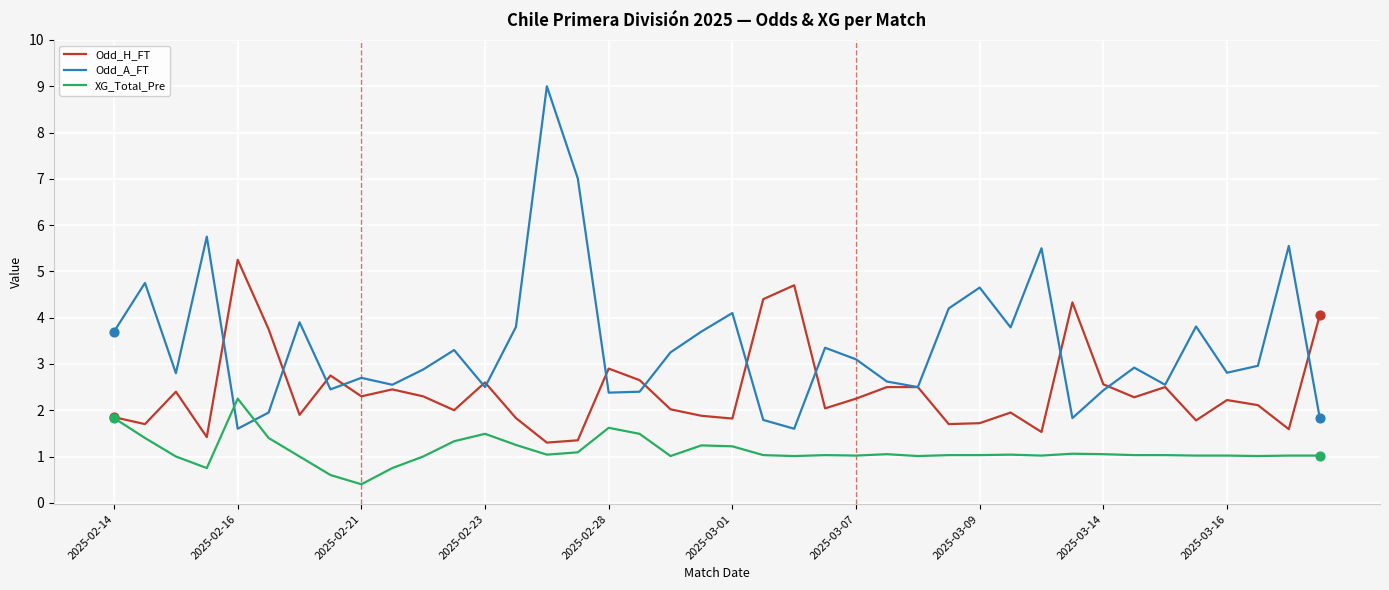

At how many categories does at least one series exceed 4?

14